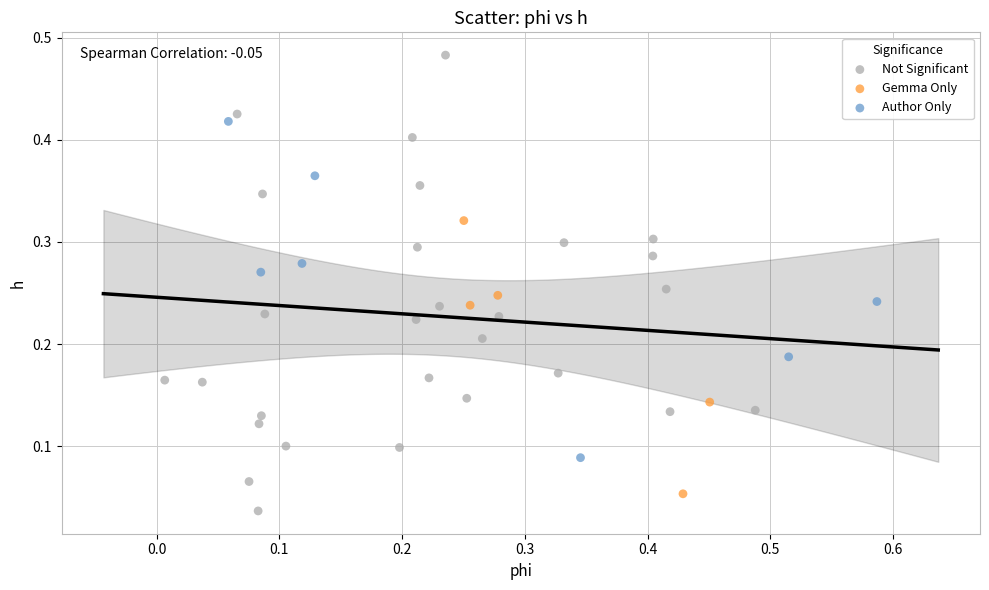

Which series reaches the maximum Y coordinate?

Not Significant